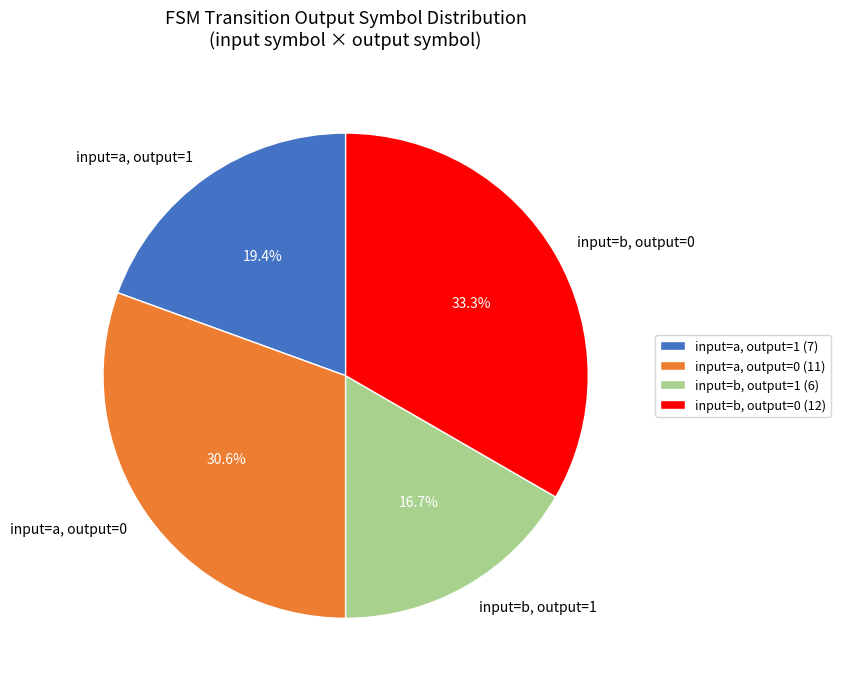

How much of the chart is everything except input=a, output=0?

69.4%